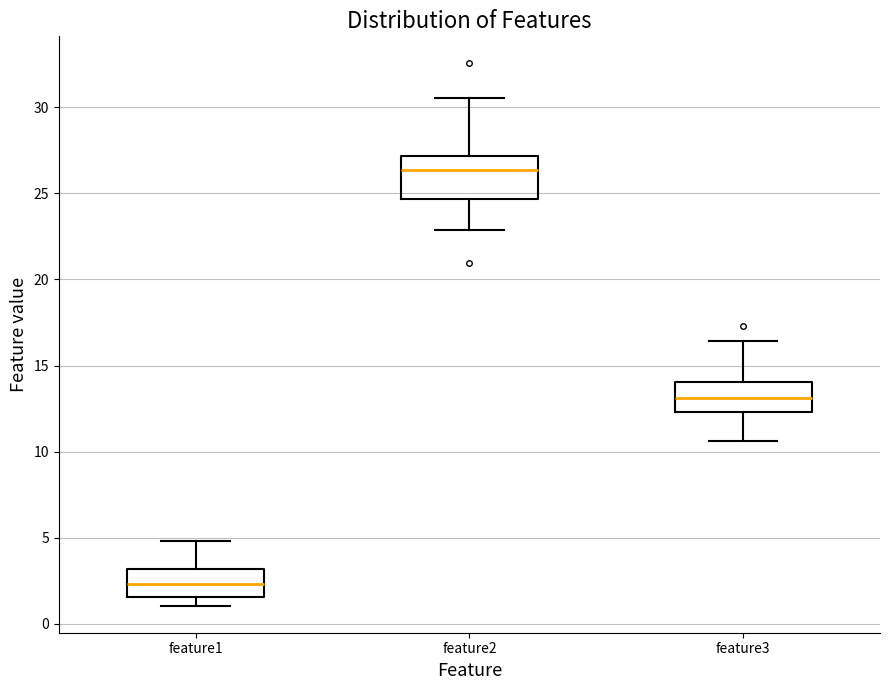

Which box has the lowest median line?

feature1